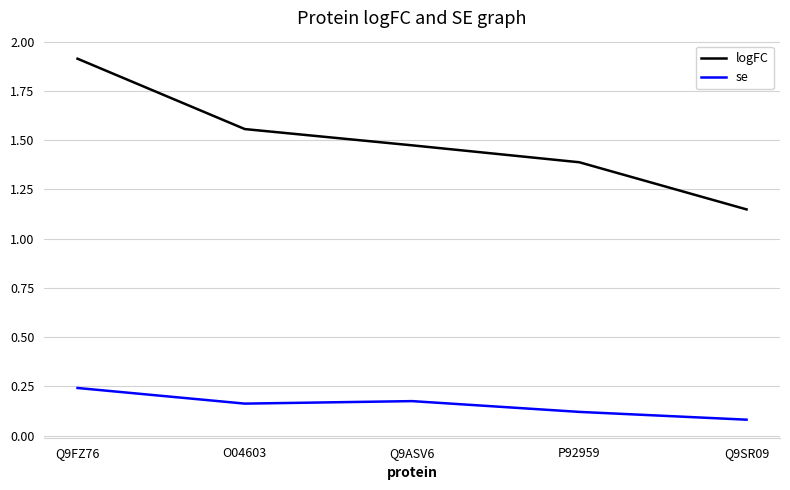

Which category has the highest value in the se series?

Q9FZ76